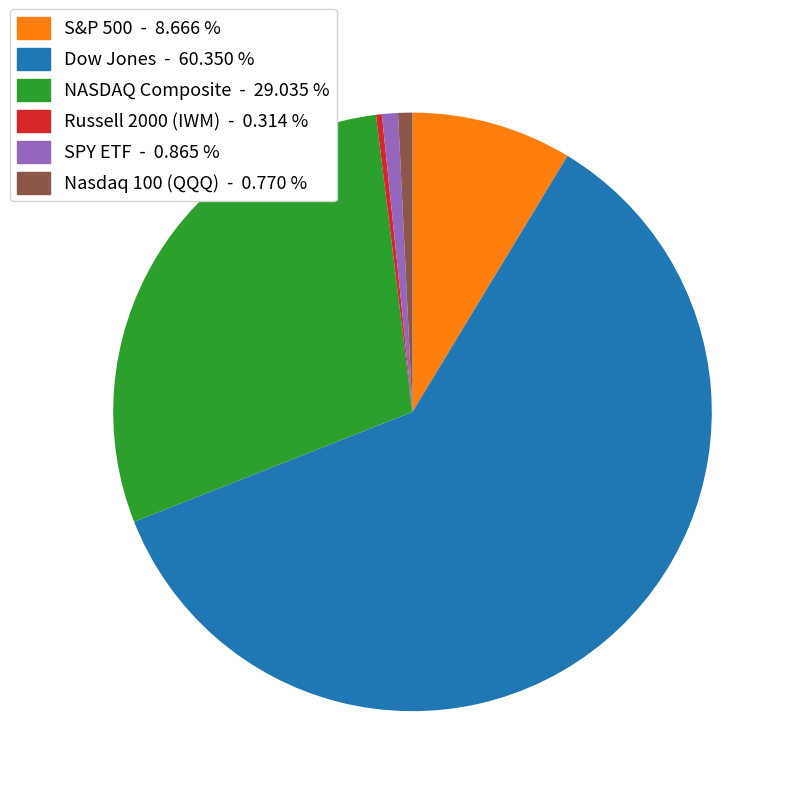

Is there any slice that represents more than half of the pie?

Yes